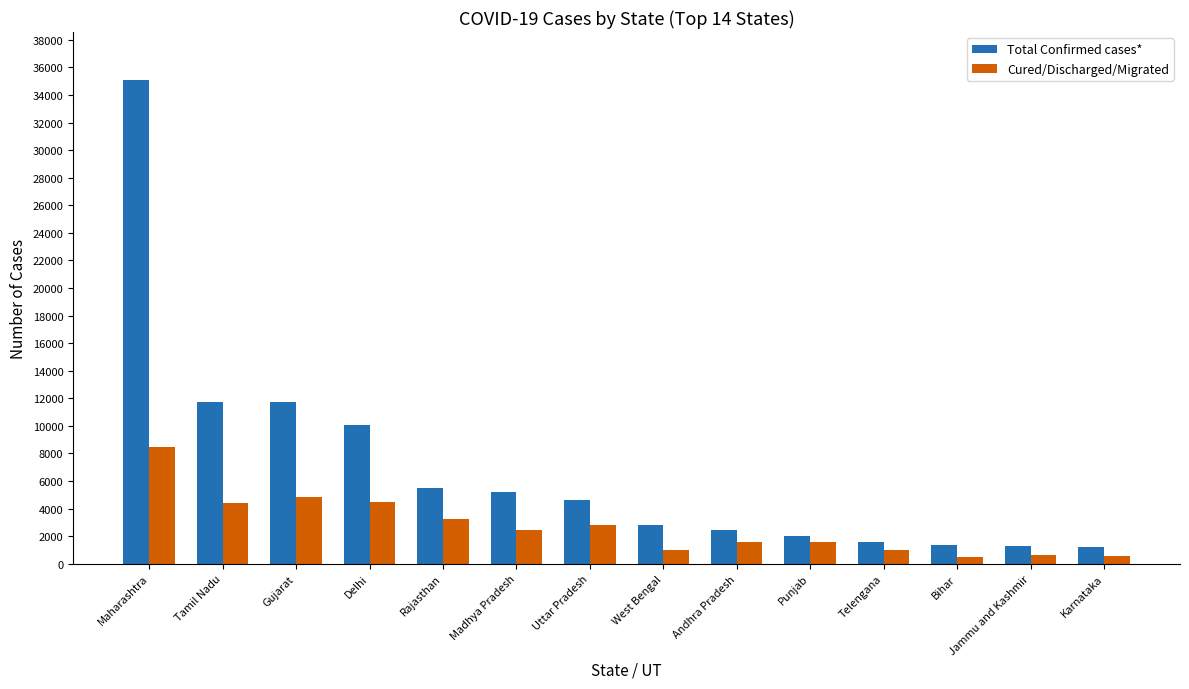

What is the spread (max minus min) of values at Telengana?

597